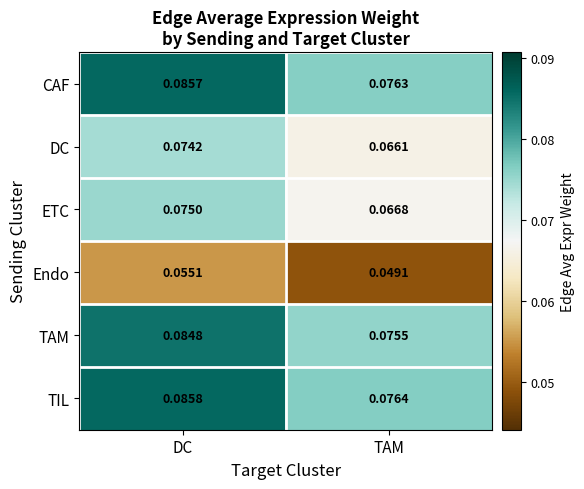

Is the value of ETC at TAM greater than the value of CAF at TAM?

No